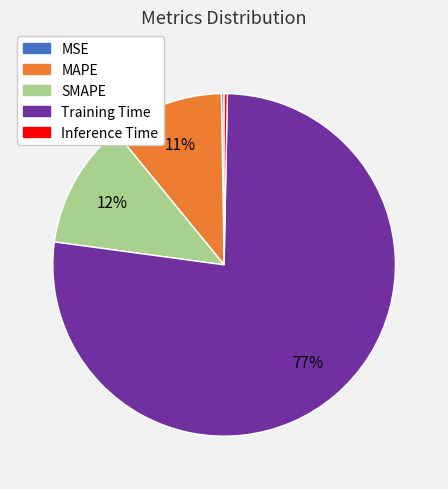

To the nearest percent, what is the average slice percentage?

20%